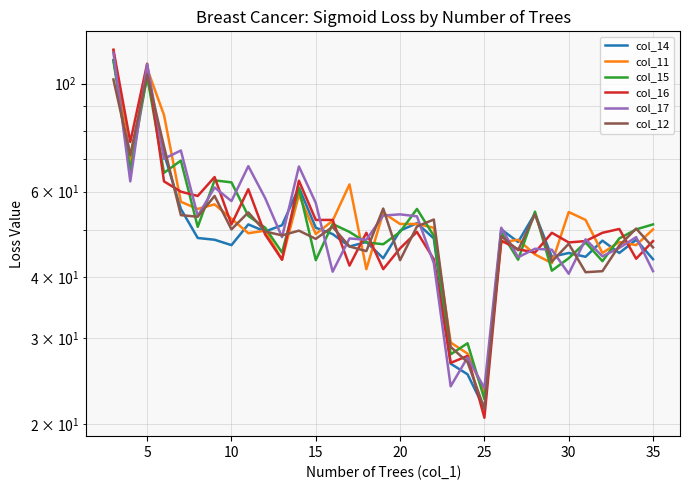

Is this an area chart (filled region under the line)?

No